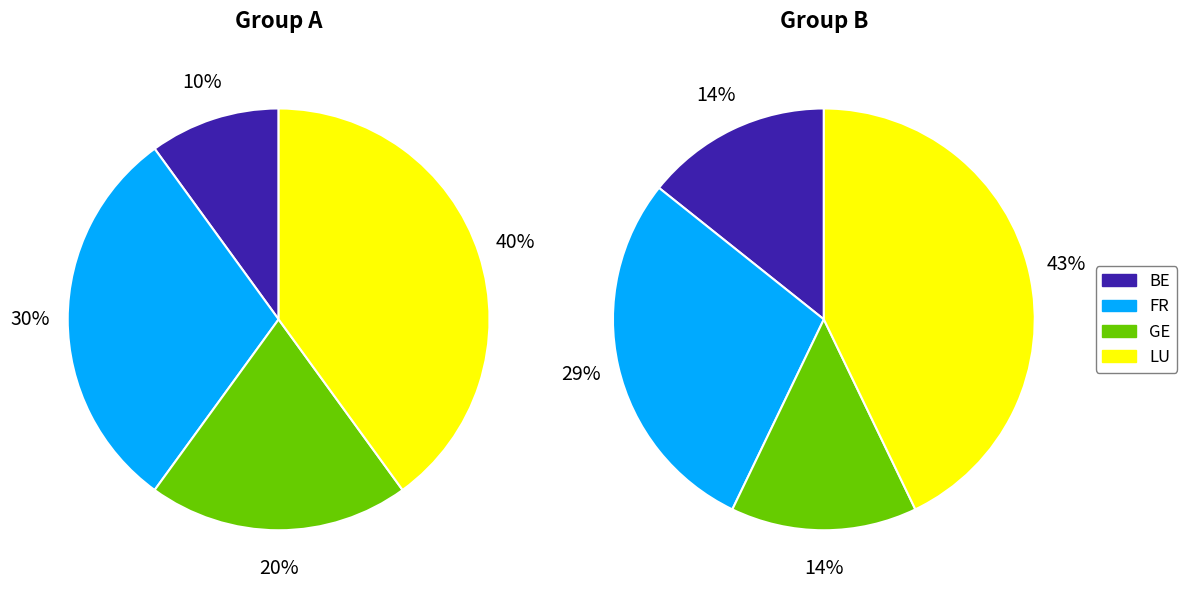

Which category has the smallest portion of the pie?

BE